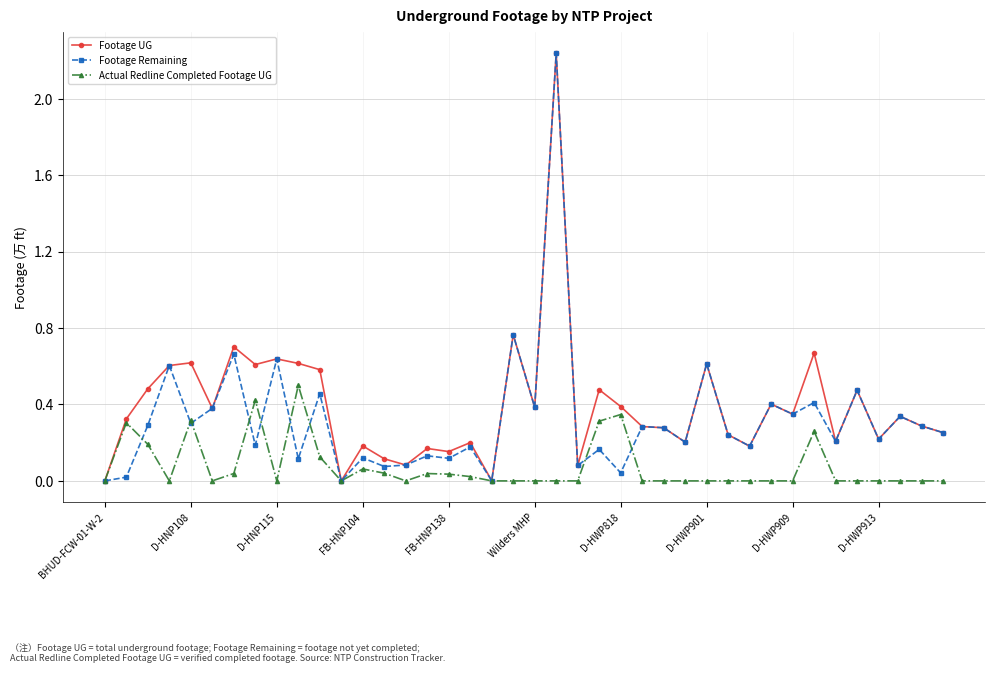

List the series in order of their overall mean, lowest first.

Actual Redline Completed Footage UG, Footage Remaining, Footage UG